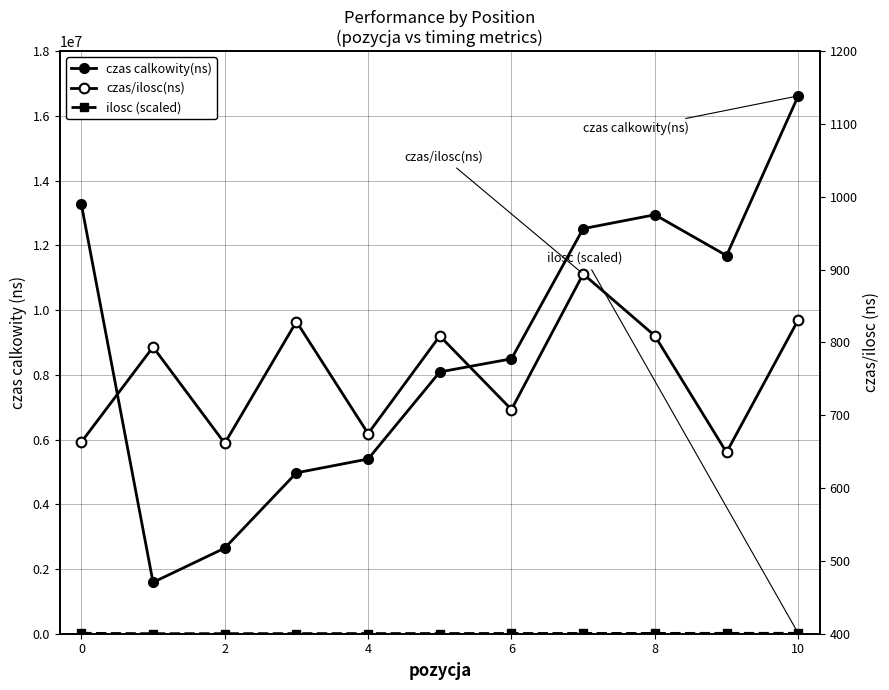

Reading left to right, list all the values displayed in this chart.

czas calkowity(ns): 13265600.0	1587500.0	2645900.0	4971800.0	5398600.0	8088900.0	8494700.0	12516900.0	12946300.0	11683700.0	16619100.0
ilosc (scaled): 13333.3	1333.3	2666.7	4000.0	5333.3	6666.7	8000.0	9333.3	10666.7	12000.0	13333.3
czas/ilosc(ns): 663.3	793.8	661.5	828.6	674.8	808.9	707.9	894.1	809.1	649.1	831.0